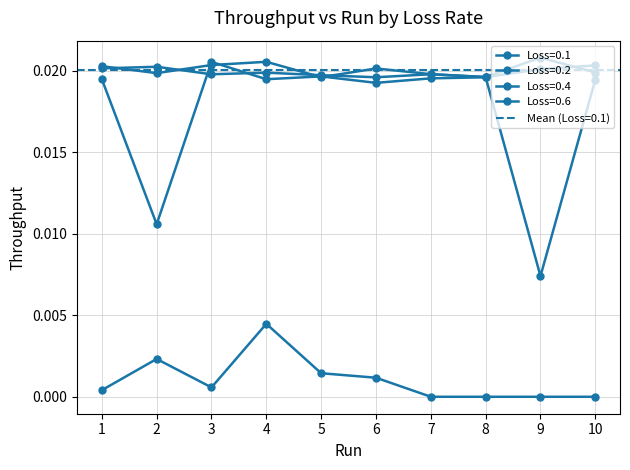

Is this an area chart (filled region under the line)?

No